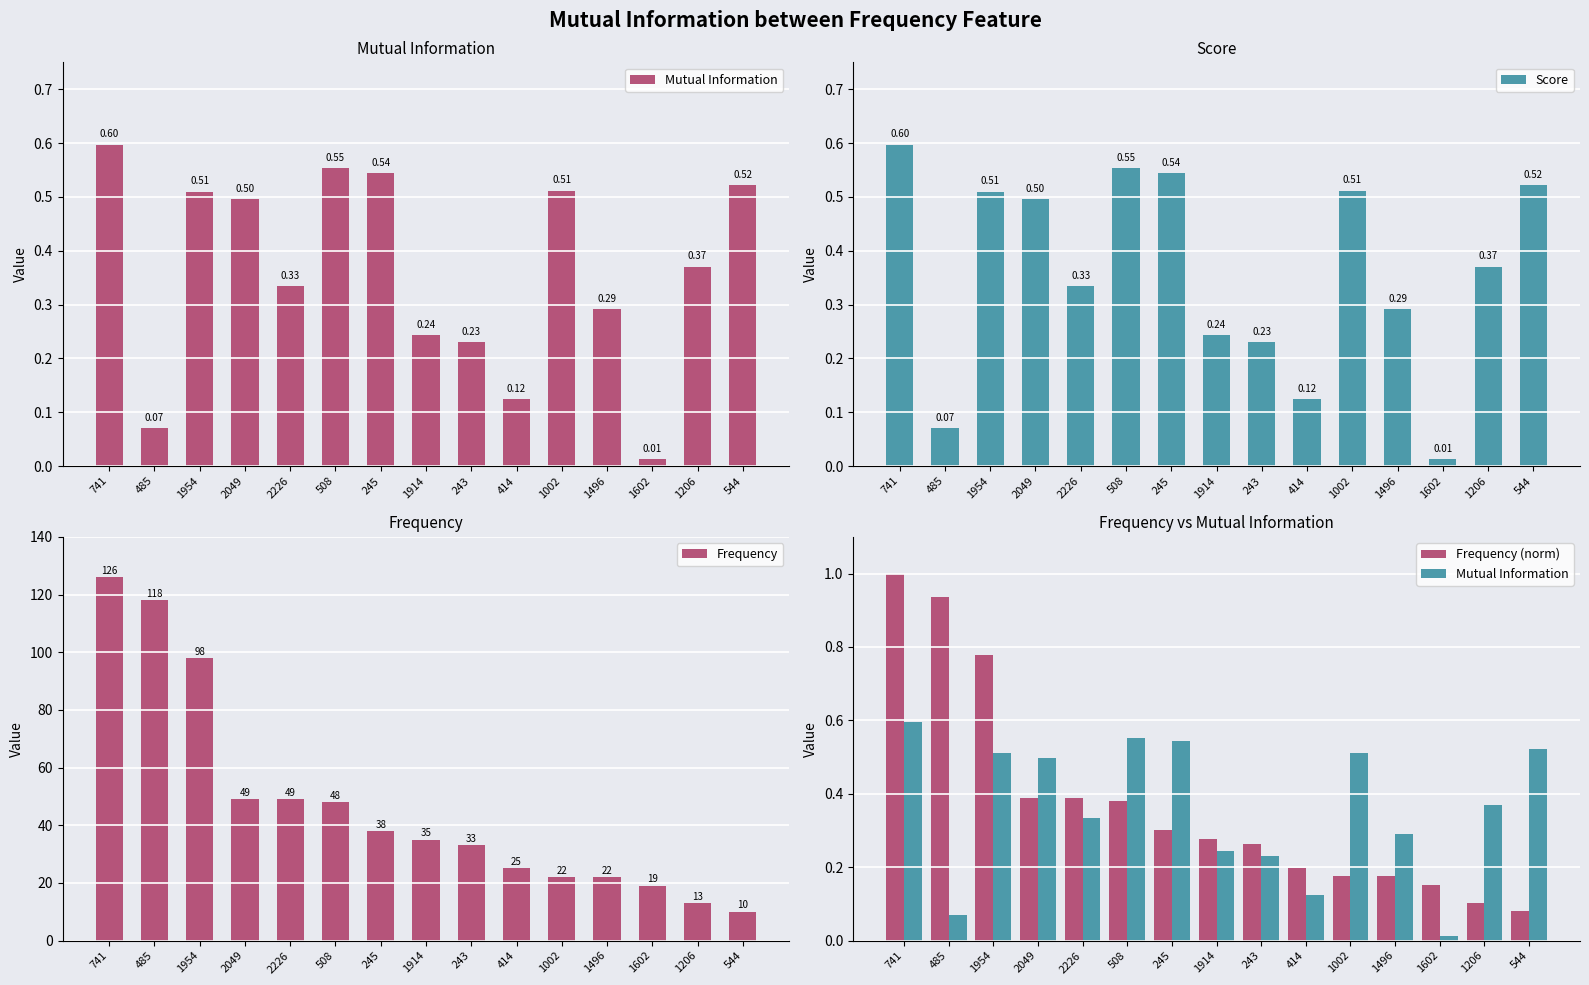

Does the chart contain any negative values?

No